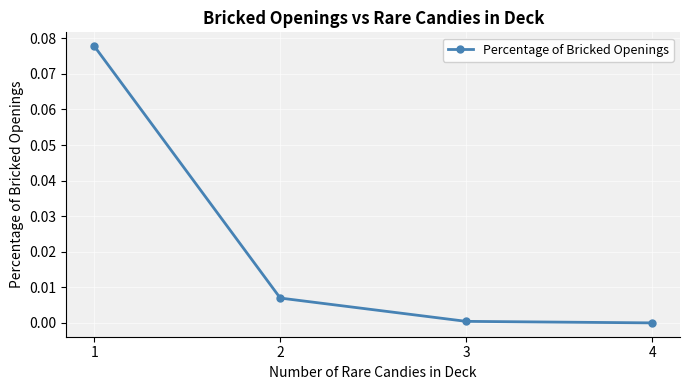

True or false: there are more than 0 points higher than both neighbors.

False